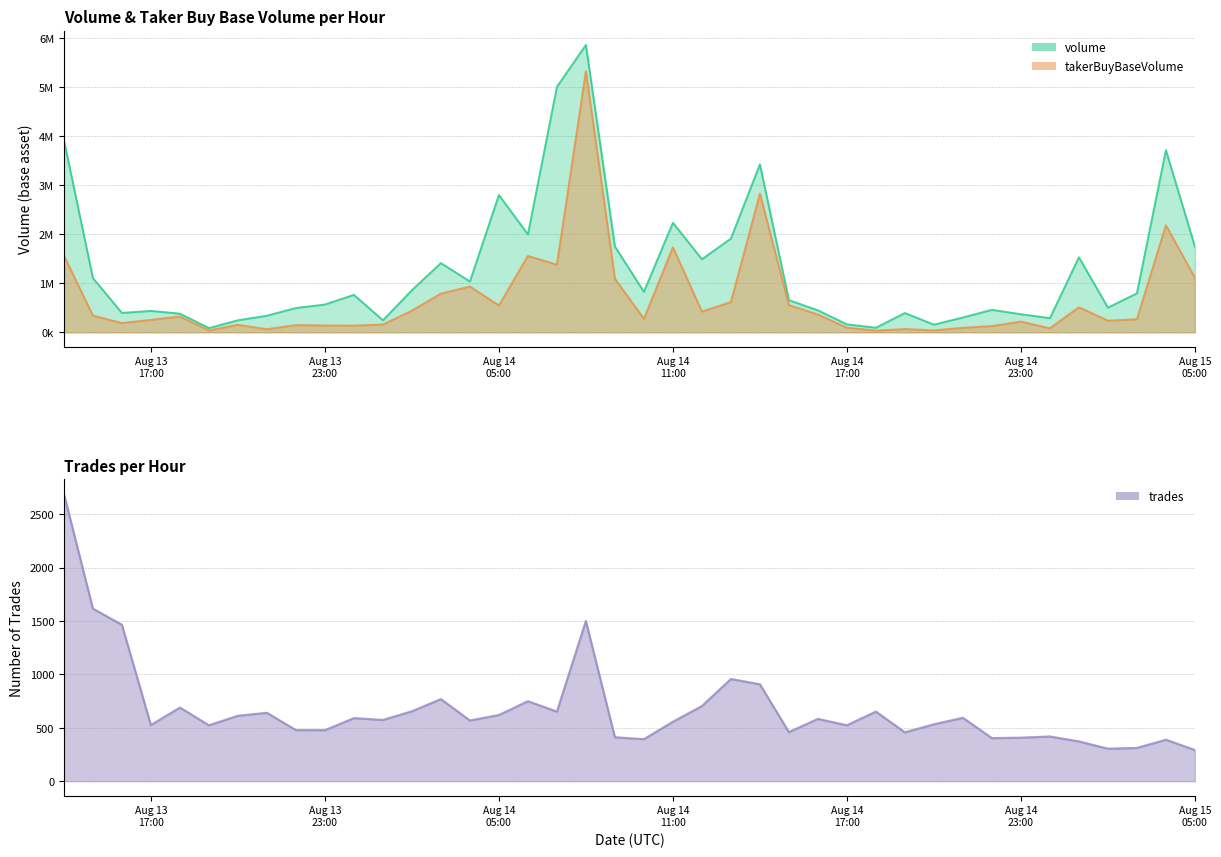

Reading right to left, list all the values displayed in this chart.

volume: 1746134	3710906	793717	502551	1527673	287999	368698	458136	301833	156170	393167	93950	162287	447429	654652	3421388	1909869	1487477	2232068	823943	1748645	5853837	5000234	1993553	2797319	1034098	1410295	858738	244362	763350	565849	495258	338467	244899	86891	379739	435621	395401	1104965	3917359
takerBuyBaseVolume: 1111497	2180373	266567	237625	510532	81656	217900	127703	92090	40201	66220	35384	95869	362940	554089	2826496	616284	422847	1730047	275910	1090213	5319152	1377787	1556180	546626	932452	789718	441557	159021	136083	139033	147314	62639	153528	39231	322324	253709	188571	339515	1562478
trades: 291	388	311	304	372	418	407	403	593	532	457	651	523	583	459	907	956	703	556	393	411	1499	651	748	619	568	768	654	573	590	477	478	640	612	523	689	525	1464	1615	2690